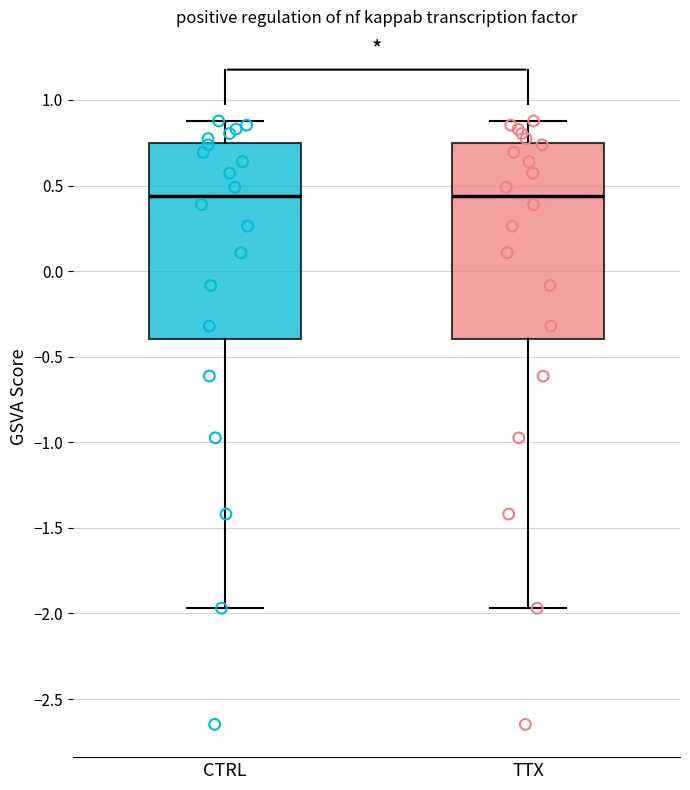

Reading left to right, transcribe this box plot: for each box, give where its median line is, the range the box spans, and where its two whiskers end, as read against the y-axis. The values are not printed on the chart, so give them approximately, as read against the axis.

CTRL: median 0.45, box -0.40 to 0.75, whiskers -1.95 to 0.90
TTX: median 0.45, box -0.40 to 0.75, whiskers -1.95 to 0.90